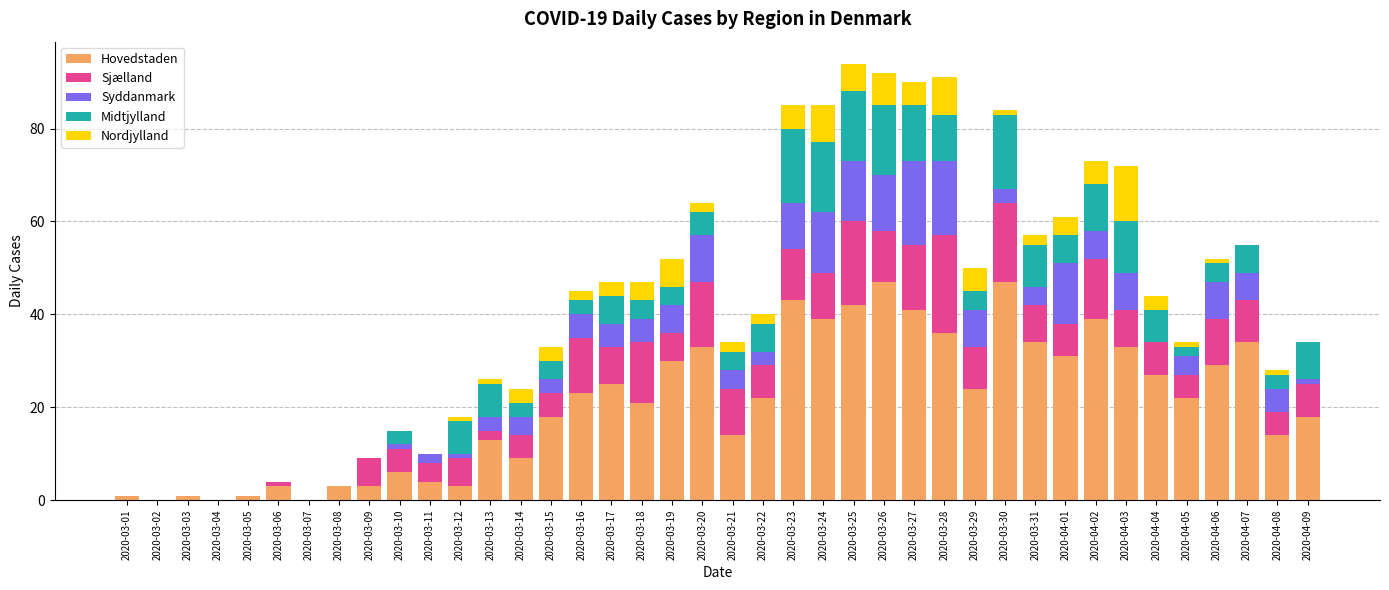

How many series are shown in this chart?

5